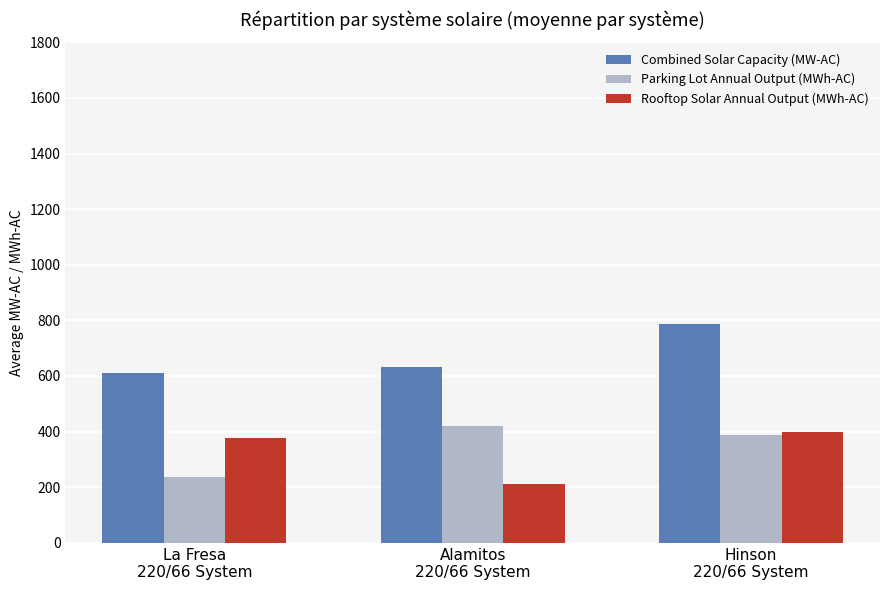

What is the difference between the second highest and minimum values in the Parking Lot Annual Output (MWh-AC) series?

152.5